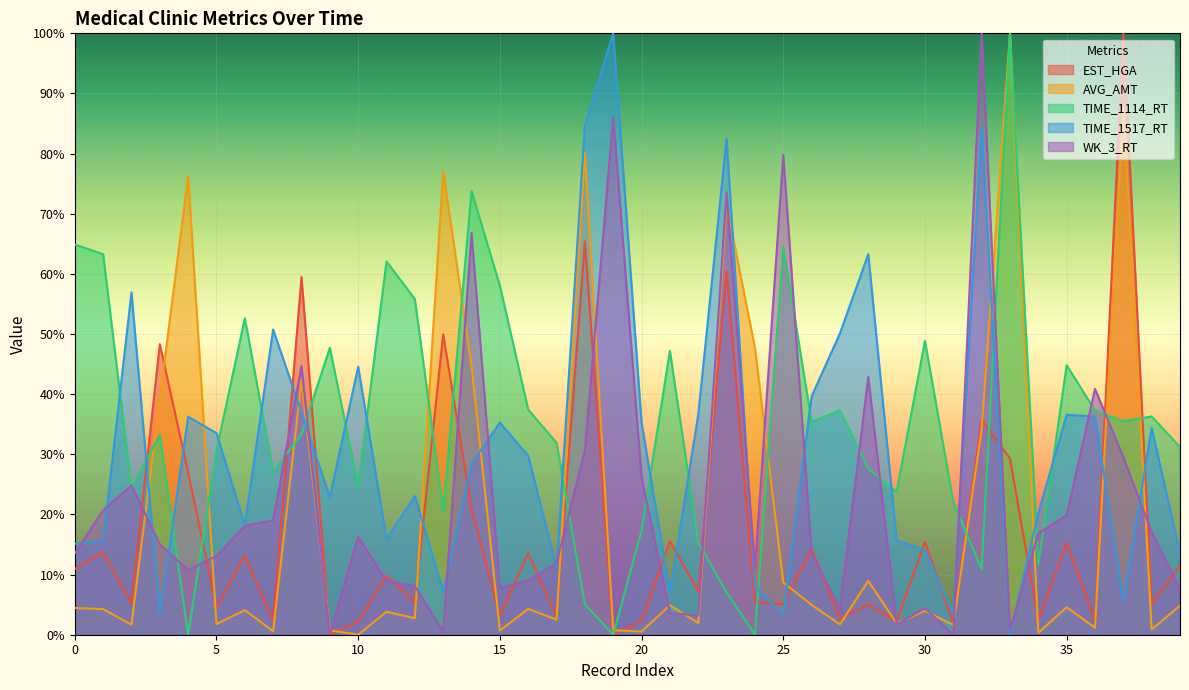

The value of WK_3_RT at 31 is 0.0. True or false?

True